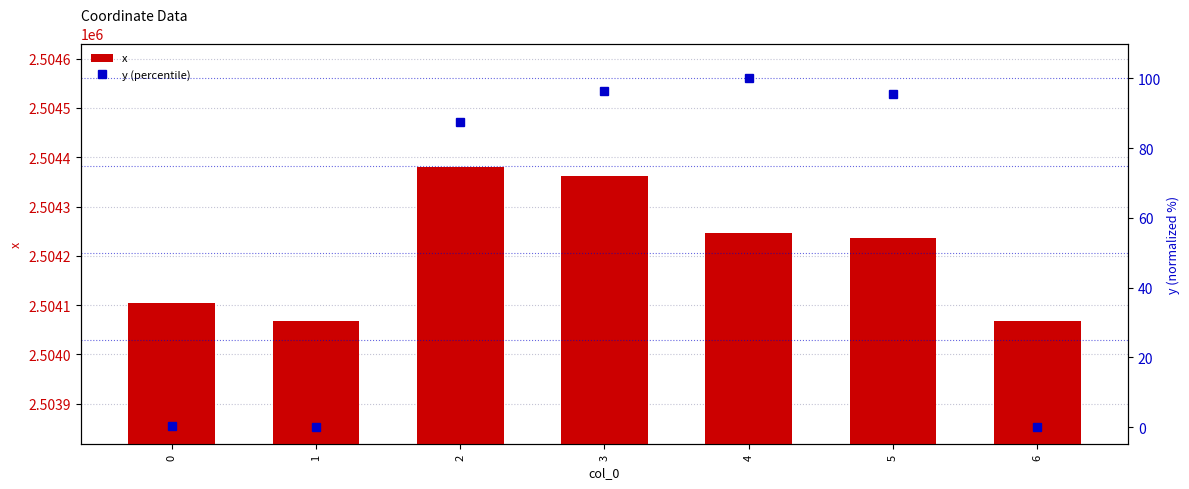

The value of y (percentile) at 5 is 95.4. True or false?

True